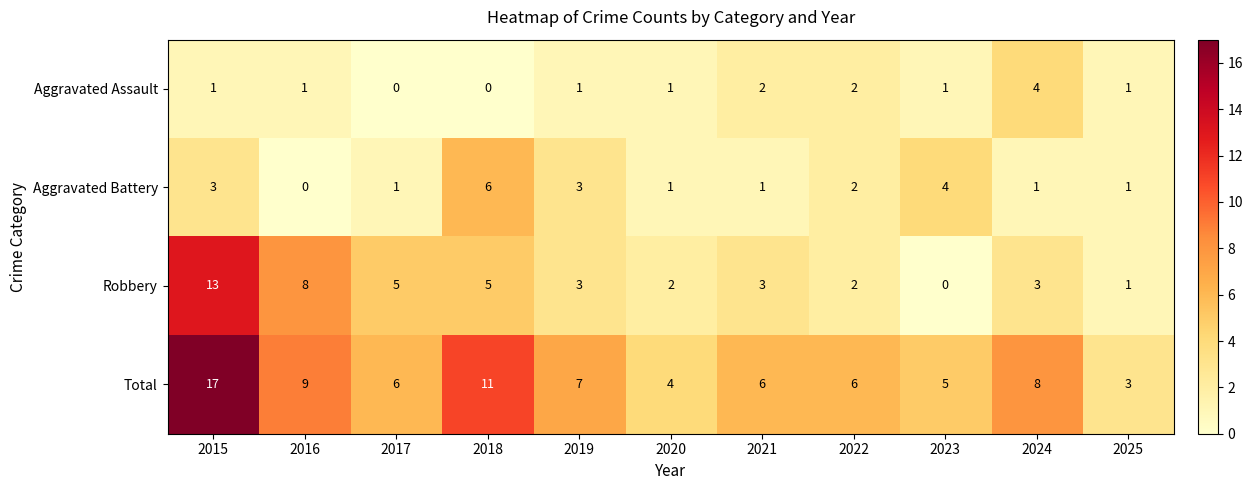

What is the difference between the highest and lowest values at 2015?

16